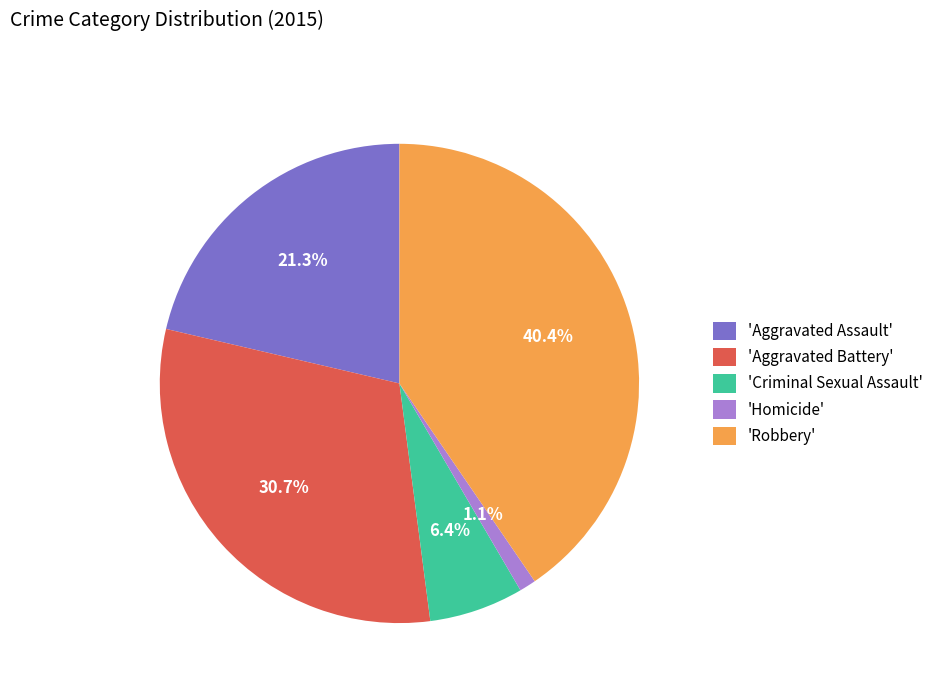

Count the number of slices in the pie.

5